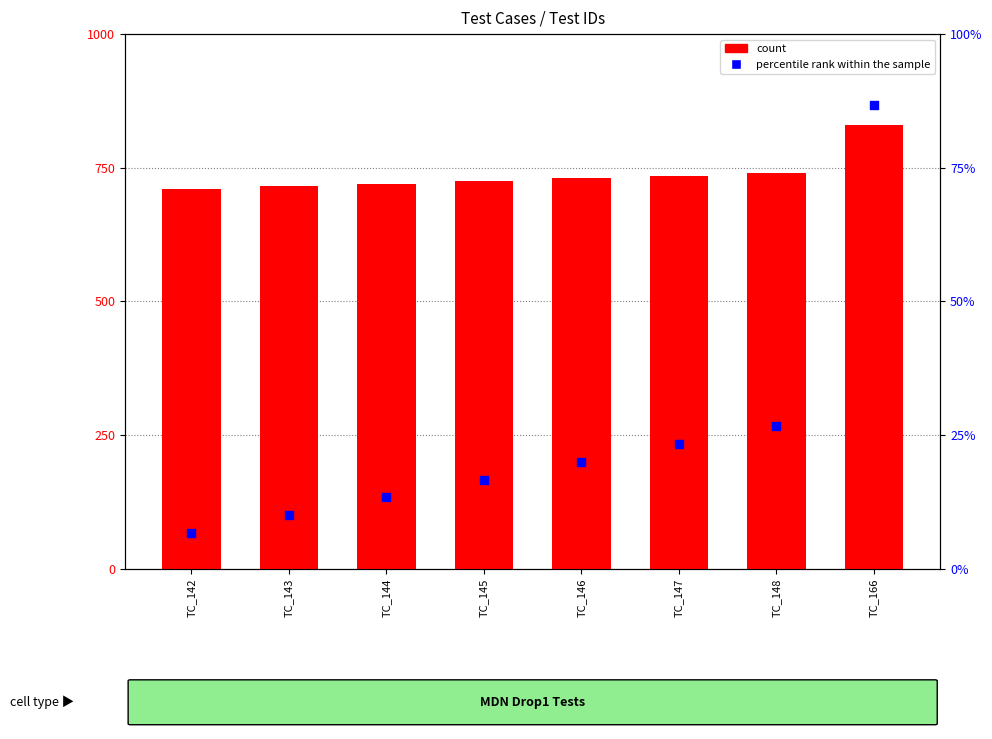

Which series contains the lowest Y value?

percentile rank within the sample